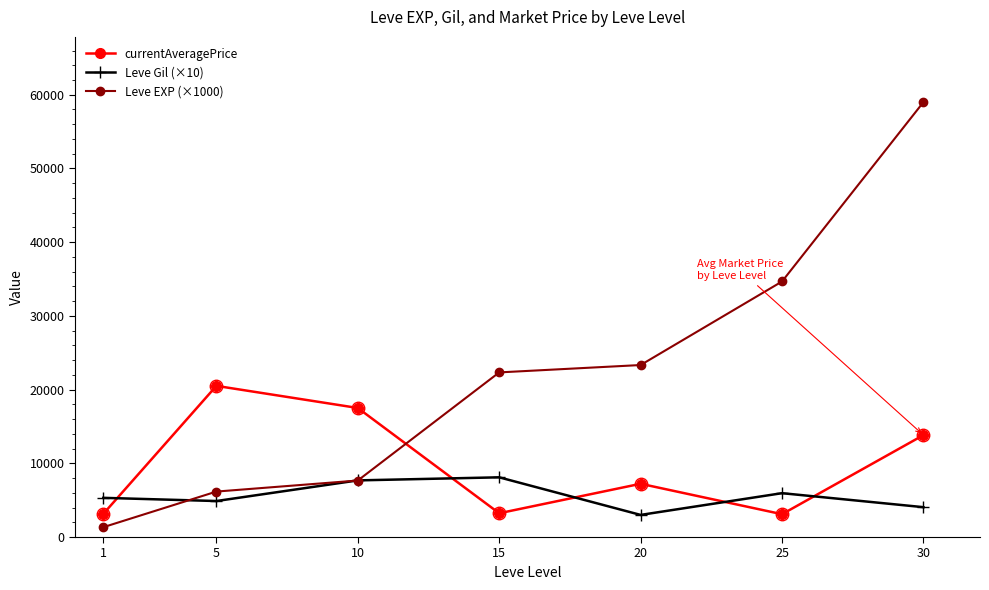

What is the sum of the currentAveragePrice values at 15 and 5?

23731.7